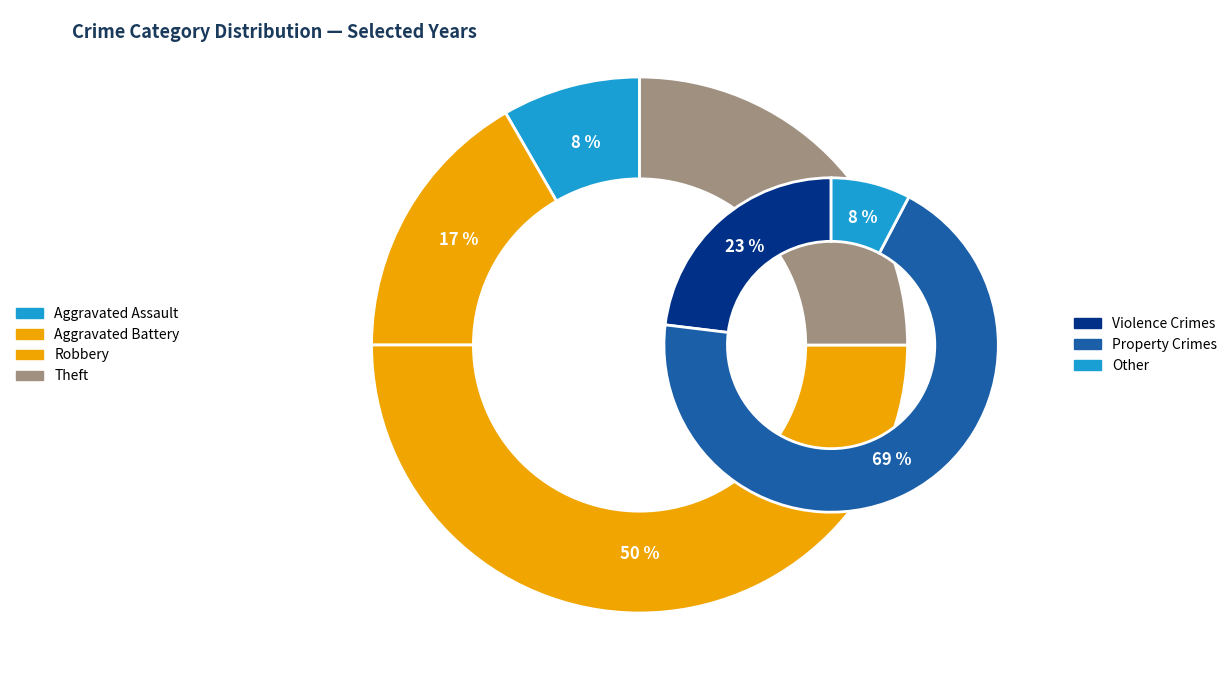

What is the ratio of the value at Aggravated Battery to the value at Aggravated Assault?

2.0